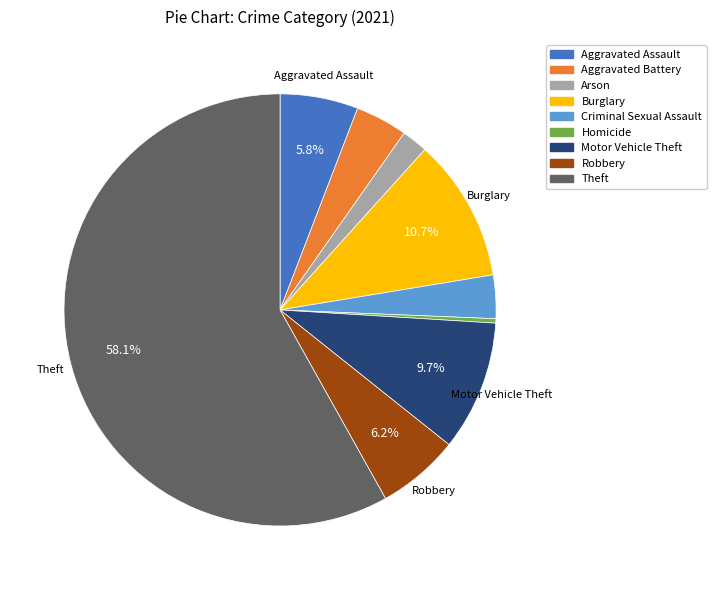

How many slices are in this pie chart?

9